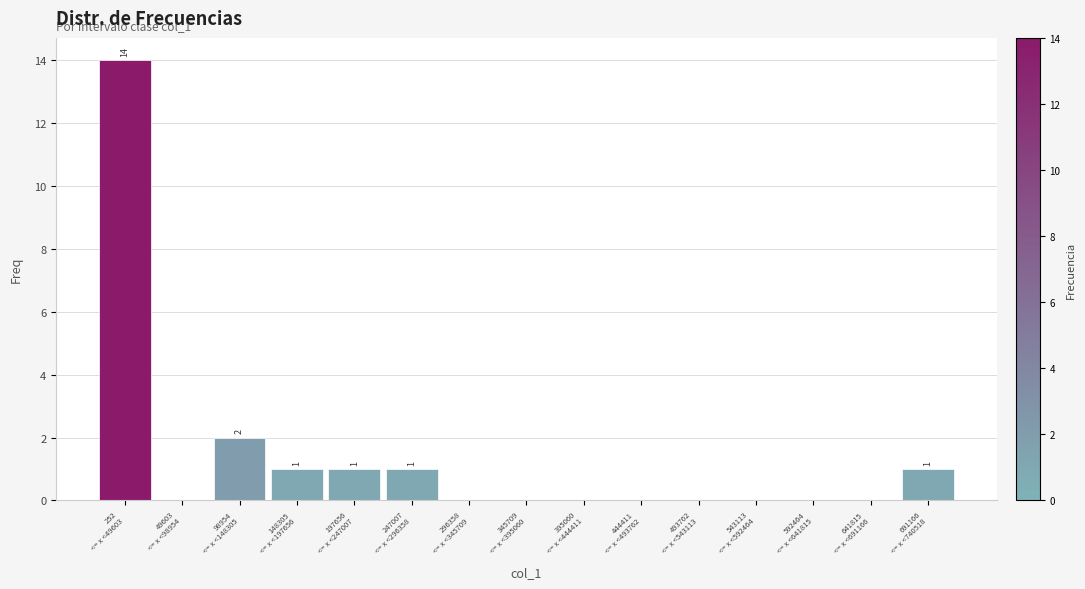

What is the sum of all values?

20